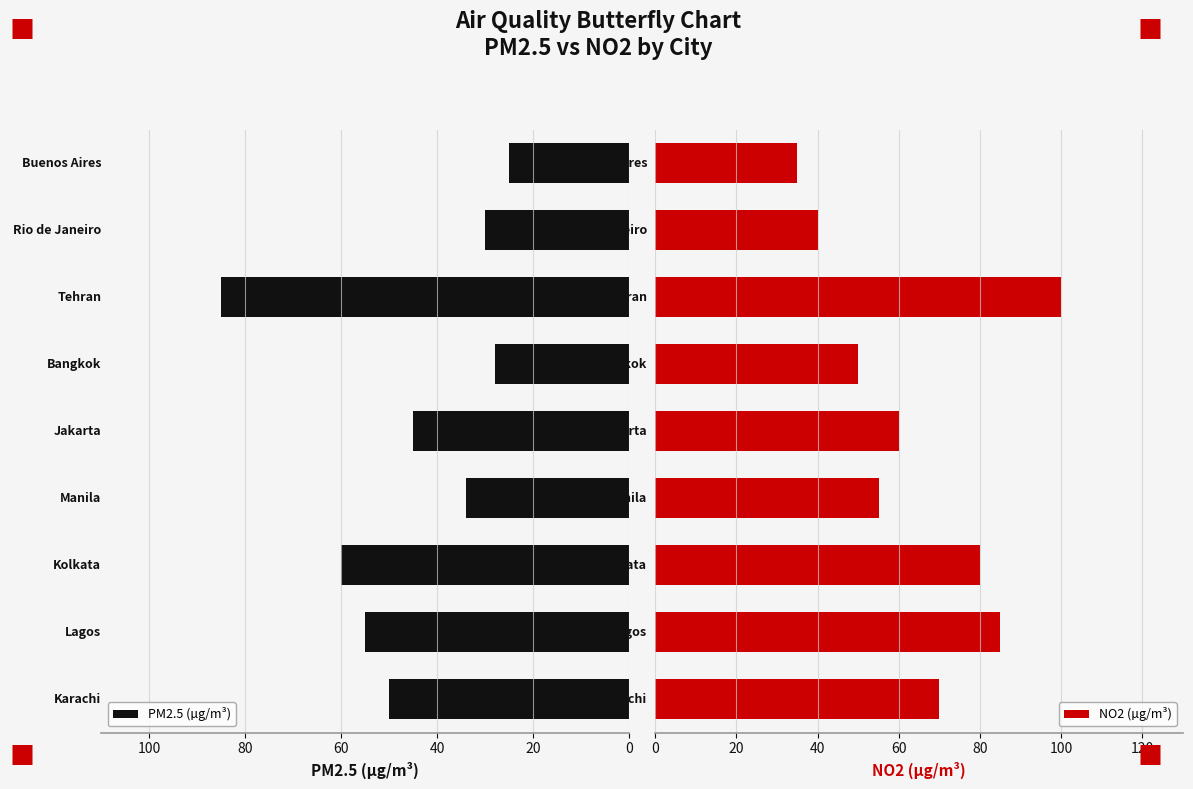

Is the value of NO2 (µg/m³) at 0 greater than the value of PM2.5 (µg/m³) at 60?

Yes